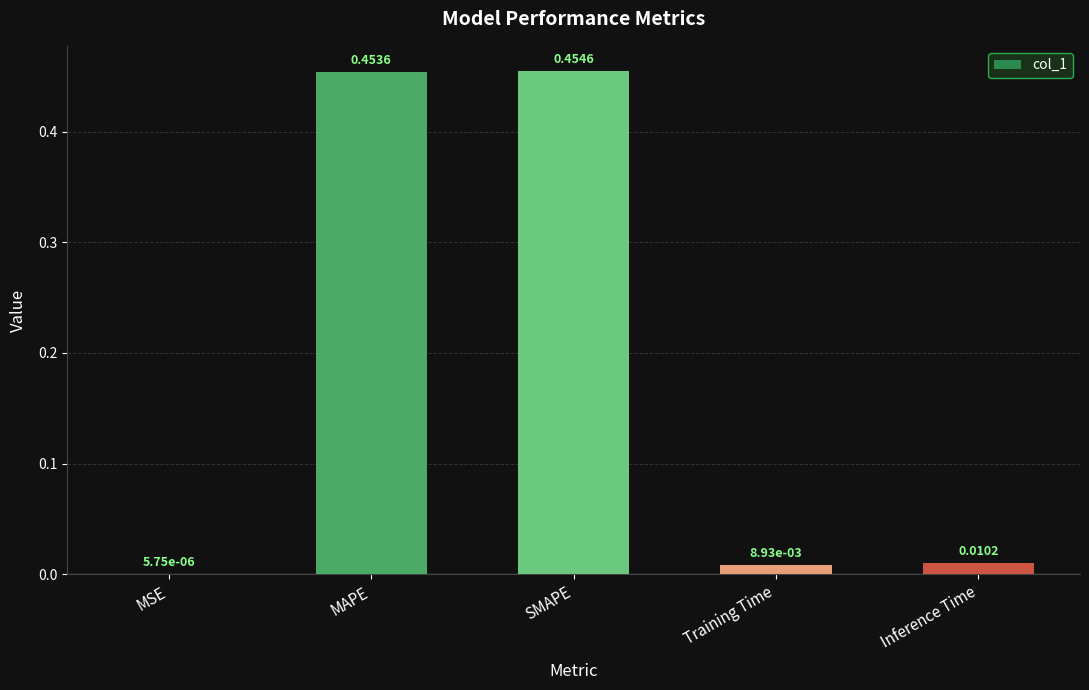

What is the sum of all values?

0.9